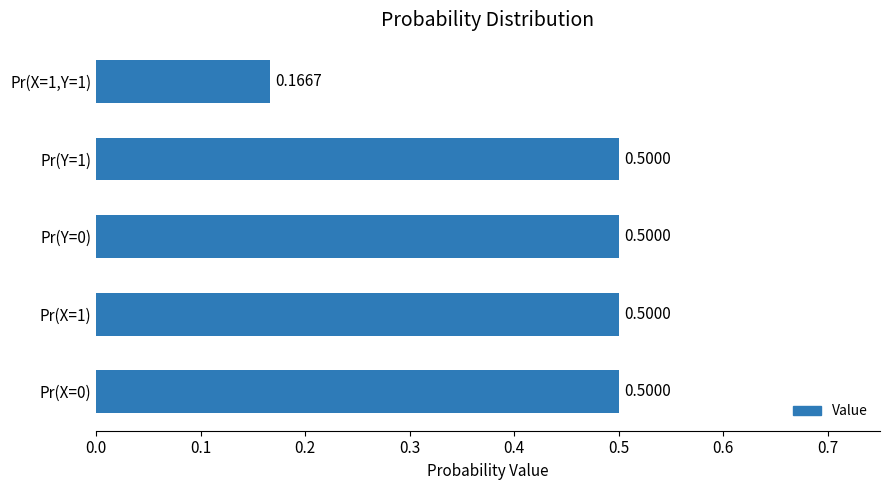

What is the change in value from Pr(X=1) to Pr(X=1,Y=1)?

-0.3